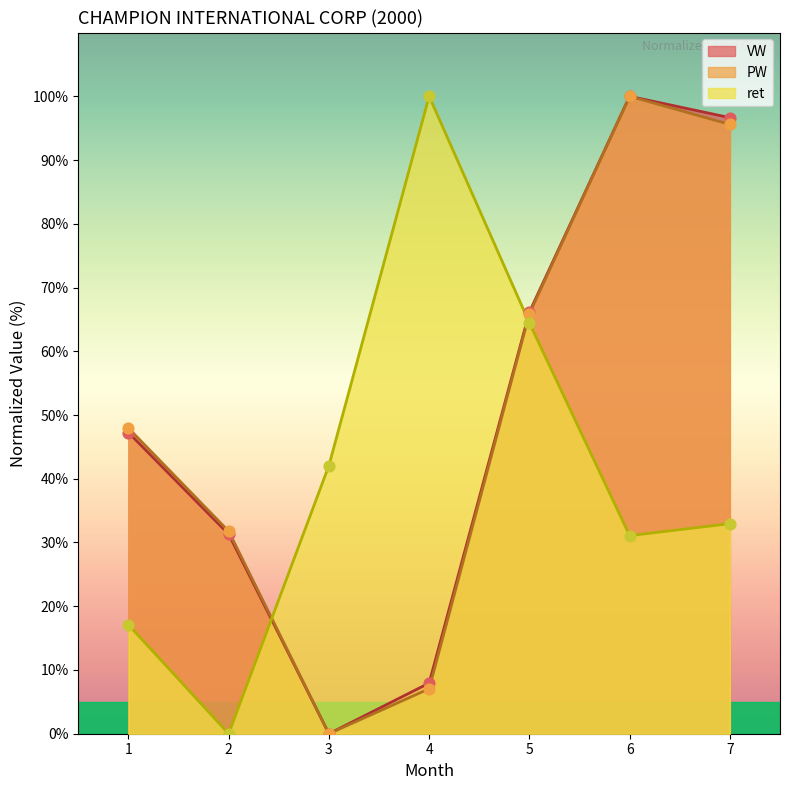

Which series reaches the minimum Y coordinate?

VW